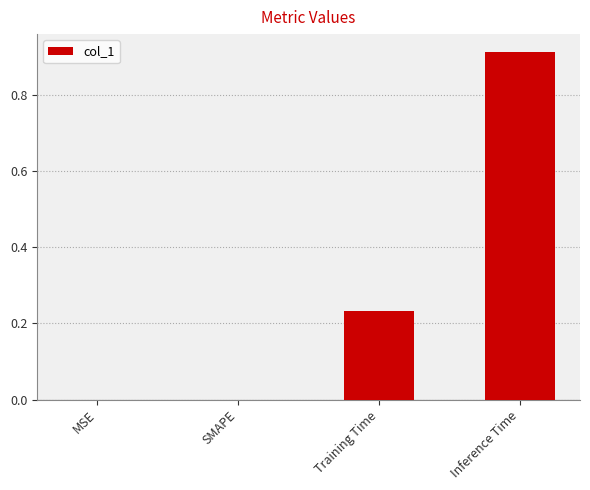

The chart shows a value of 0.0 at MSE. True or false?

True